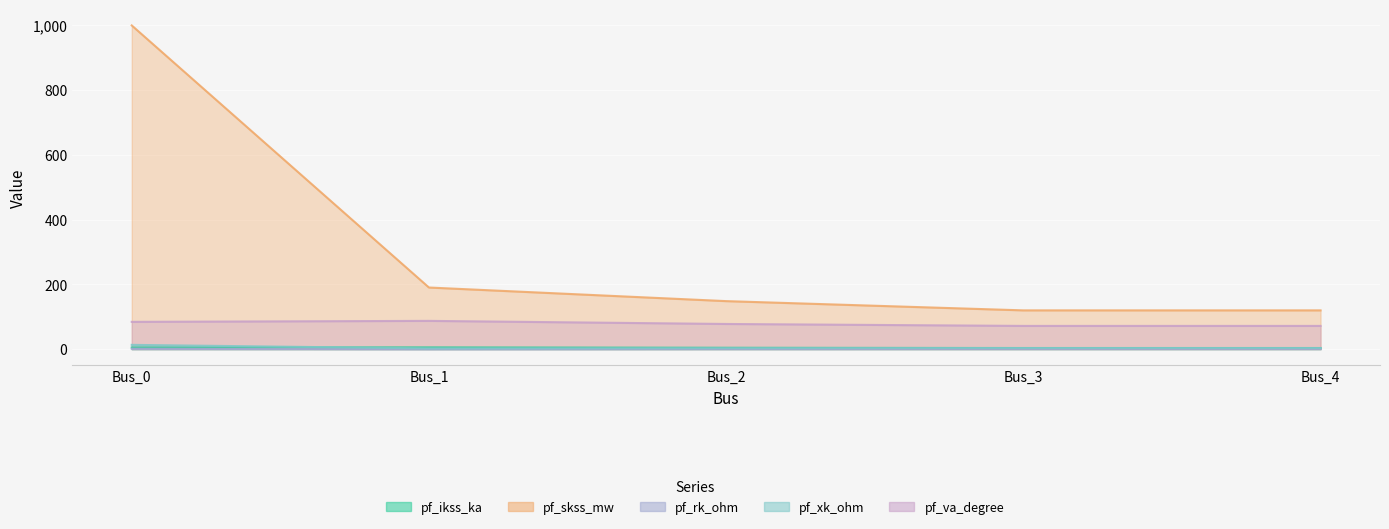

Reading right to left, extract all data points from this chart.

pf_ikss_ka: Bus_4=3.5	Bus_3=3.5	Bus_2=4.3	Bus_1=5.5	Bus_0=5.2
pf_skss_mw: Bus_4=119.8	Bus_3=119.8	Bus_2=148.4	Bus_1=190.4	Bus_0=1000.0
pf_rk_ohm: Bus_4=1.1	Bus_3=1.1	Bus_2=0.6	Bus_1=0.1	Bus_0=1.3
pf_xk_ohm: Bus_4=3.5	Bus_3=3.5	Bus_2=2.9	Bus_1=2.3	Bus_0=13.2
pf_va_degree: Bus_4=71.8	Bus_3=71.8	Bus_2=77.8	Bus_1=87.3	Bus_0=84.3